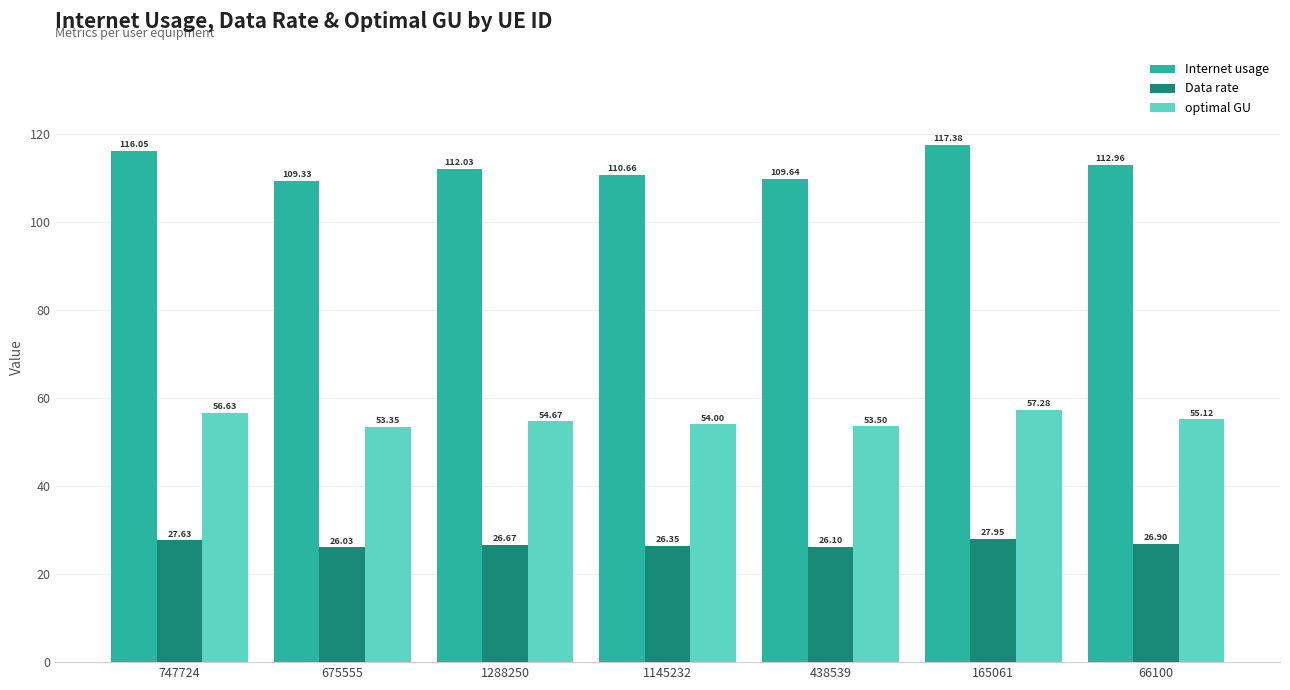

Rank the categories by Internet usage value from highest to lowest.

165061, 747724, 66100, 1288250, 1145232, 438539, 675555